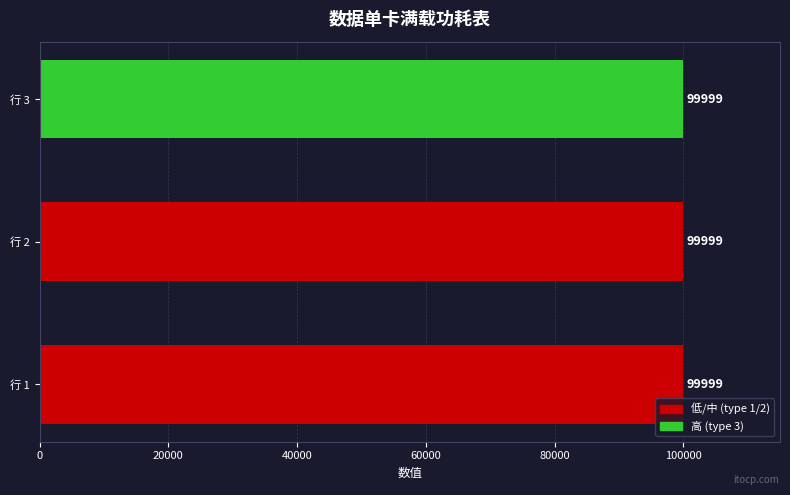

The type|1低2中3高 series shows 2 at 2. True or false?

True